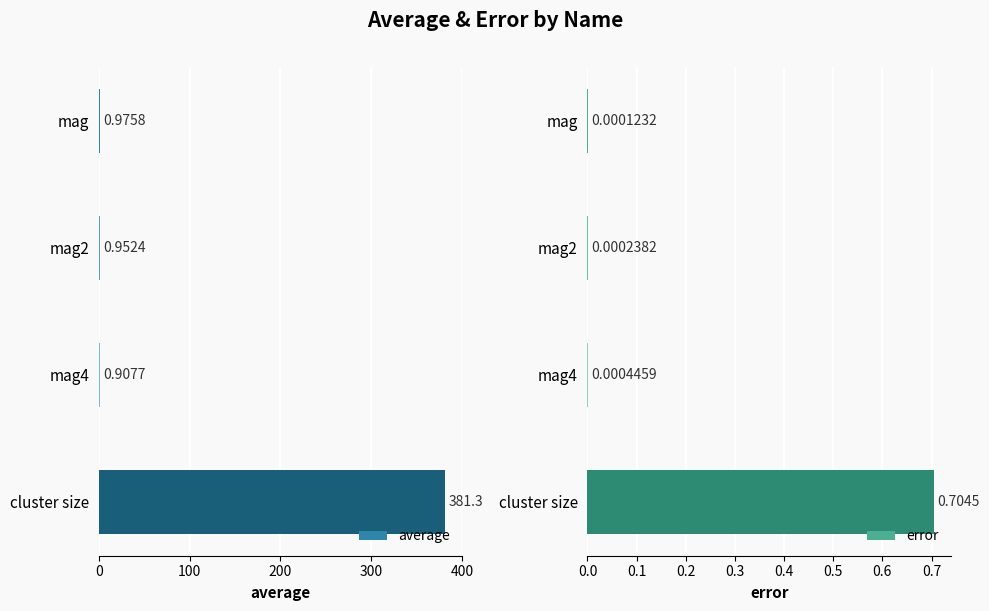

The value of average at cluster size is 381.3. True or false?

True